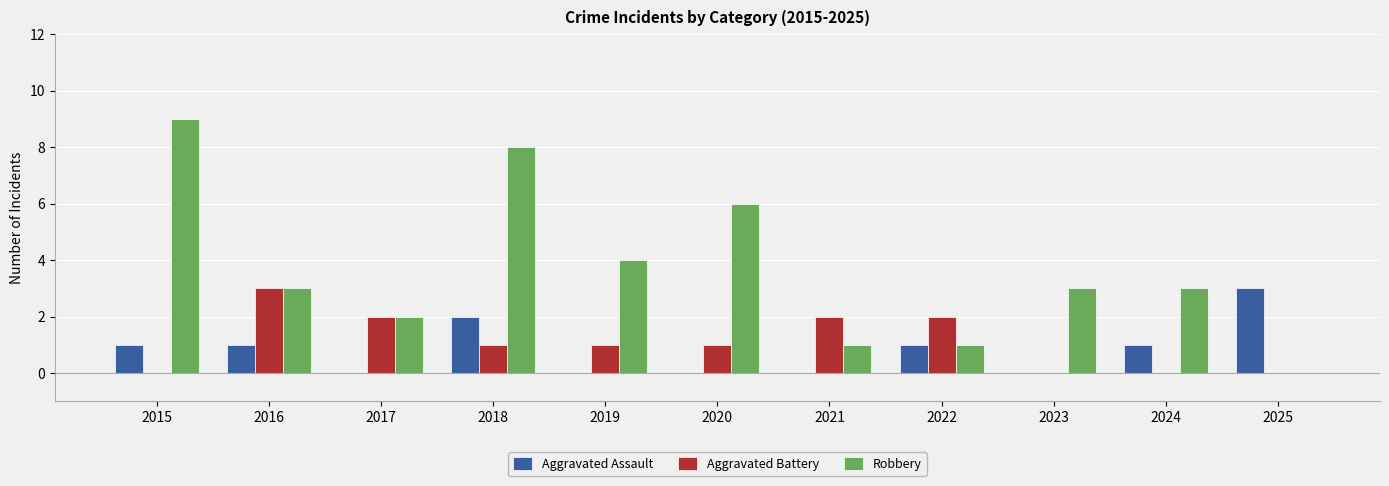

How many data points does each series have?

11